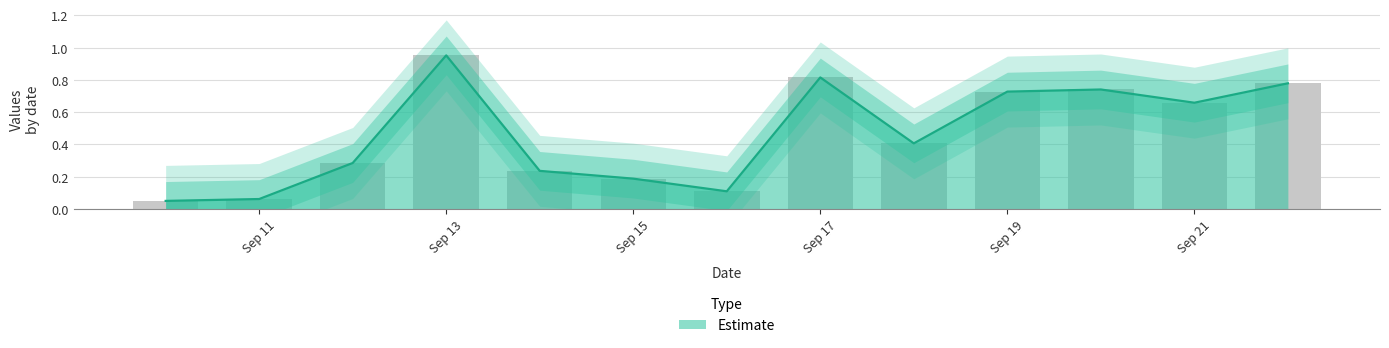

Where is the data nearest to the value 0?

2021-09-10